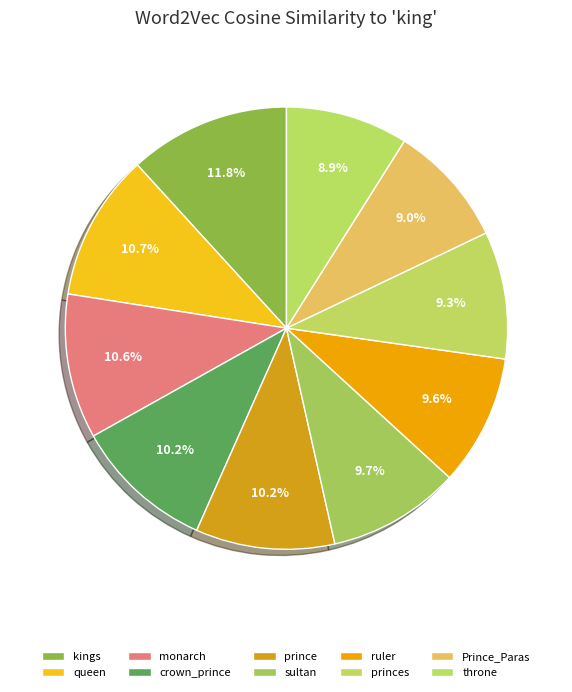

How many slices are in this pie chart?

10